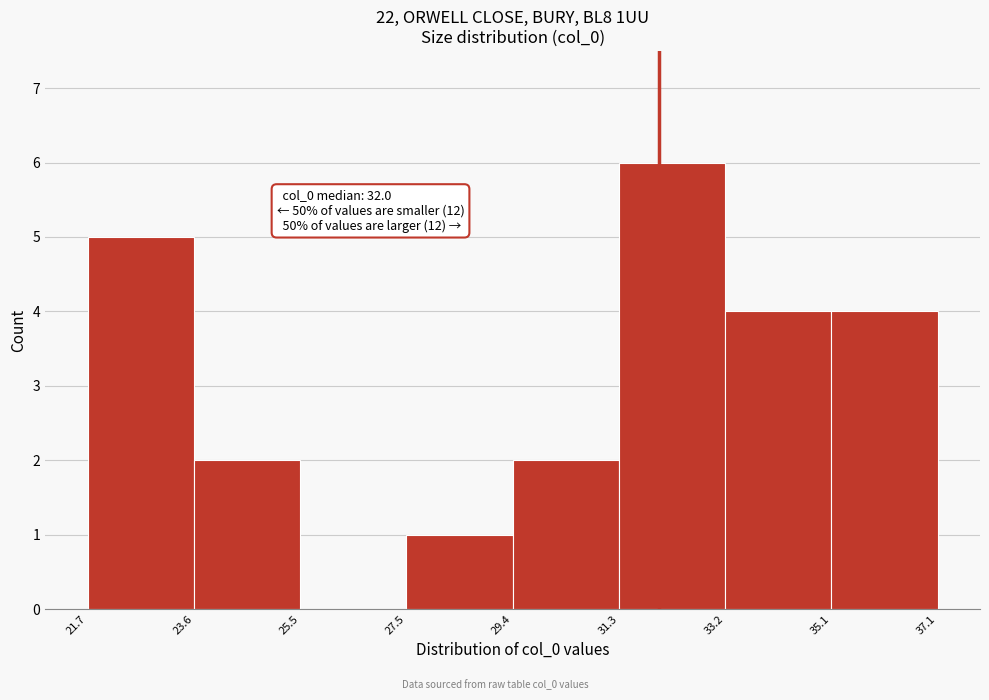

Which range on the x-axis has the tallest bar?

31.3 to 33.2